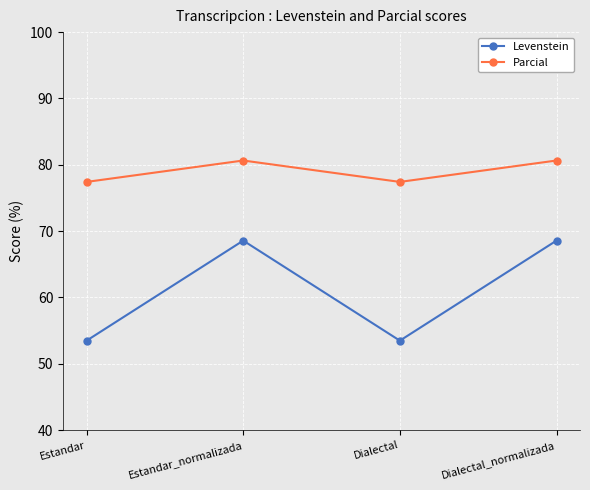

What is the value of the Parcial point at the 4th from the left?

80.6